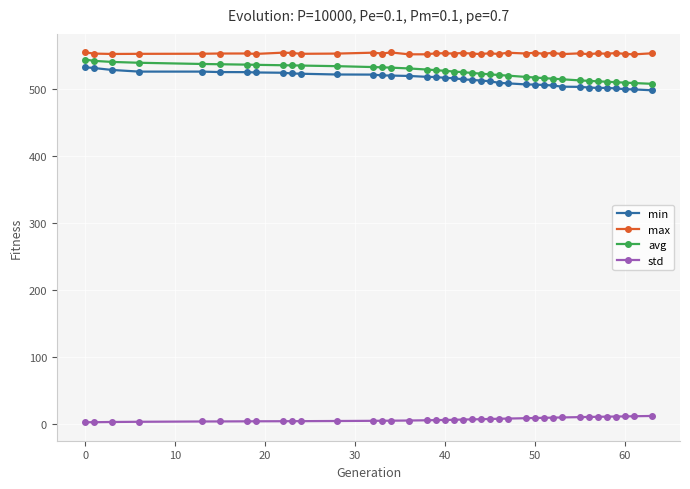

What is the difference between the maximum and minimum values in the avg series?

36.2